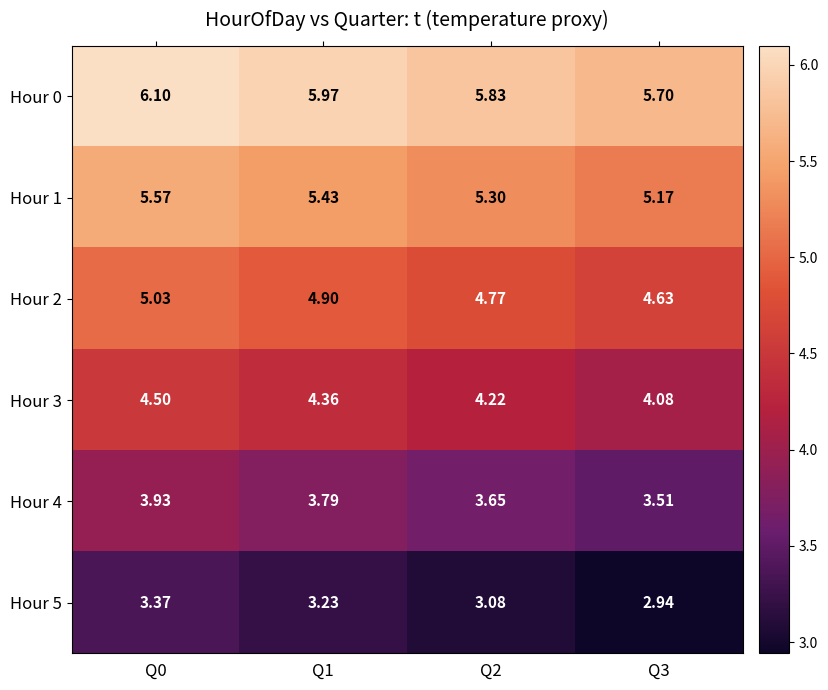

Is the value of Hour 0 at Q3 greater than the value of Hour 5 at Q0?

Yes